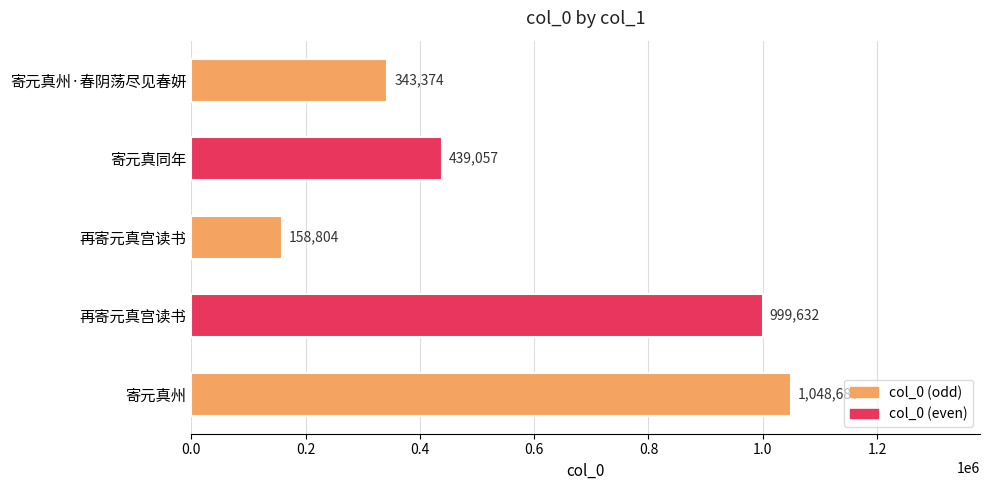

What is the greatest value displayed?

1048680